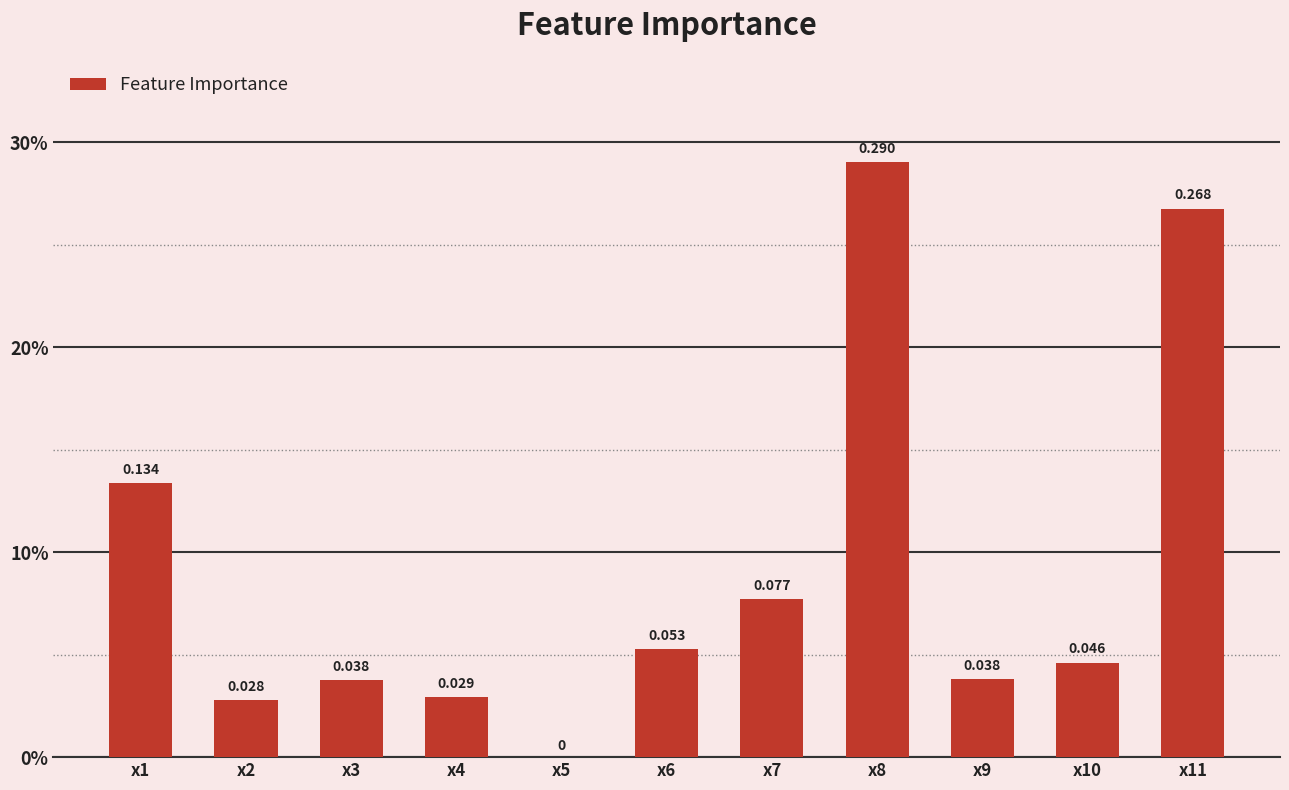

Reading left to right, transcribe all the data shown in this chart.

x1=0.1	x2=0.0	x3=0.0	x4=0.0	x5=0.0	x6=0.1	x7=0.1	x8=0.3	x9=0.0	x10=0.0	x11=0.3